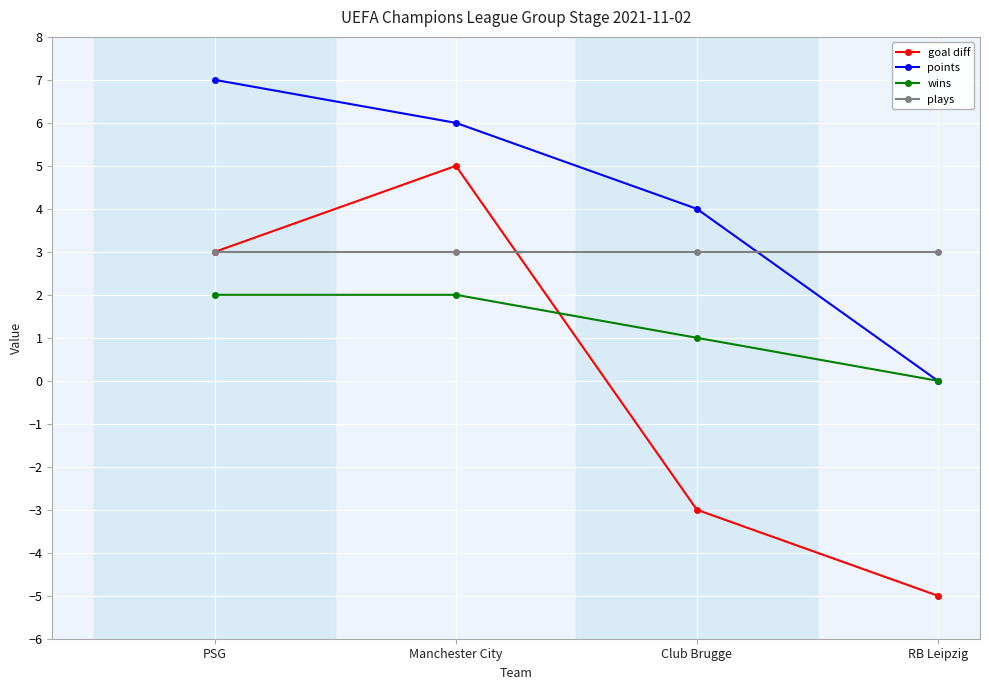

How many categories are shown in the chart?

4